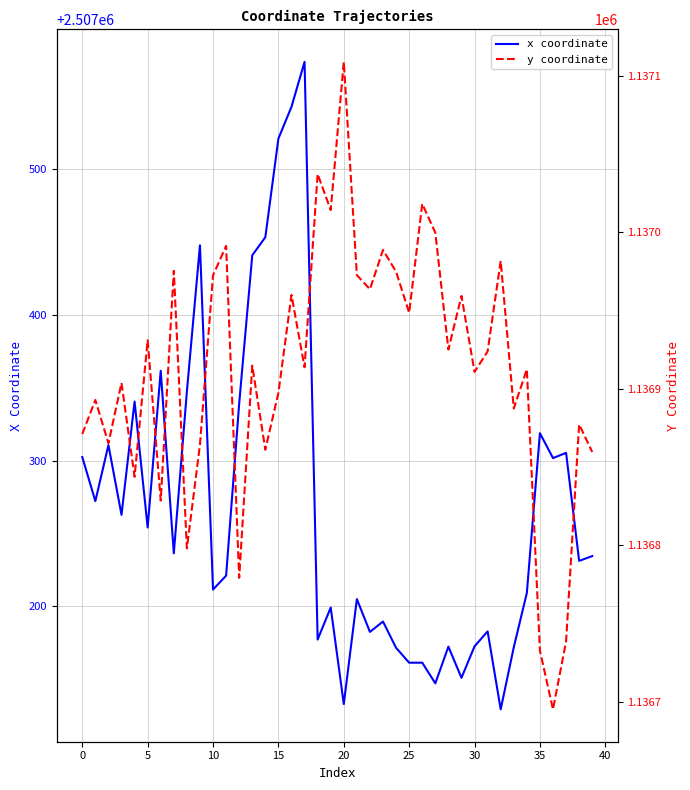

What are all the series names shown in the legend?

x coordinate, y coordinate